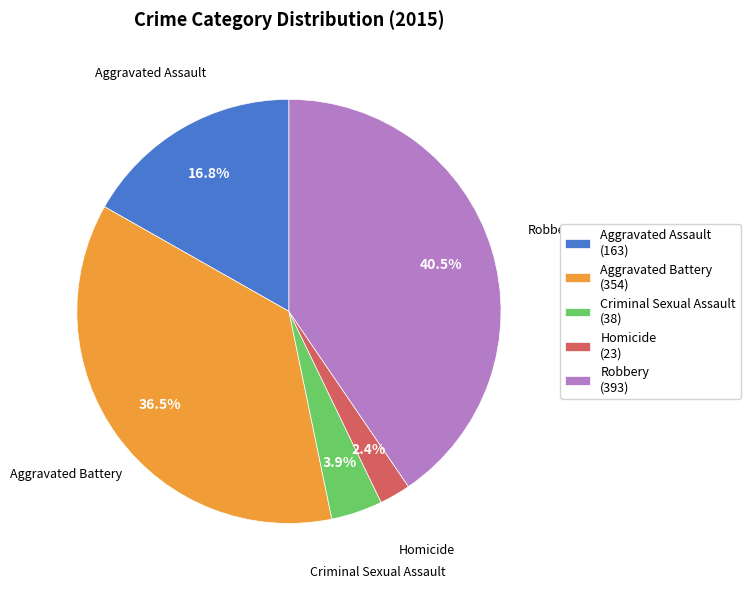

Between Robbery (393) and Homicide (23), which is larger?

Robbery (393)